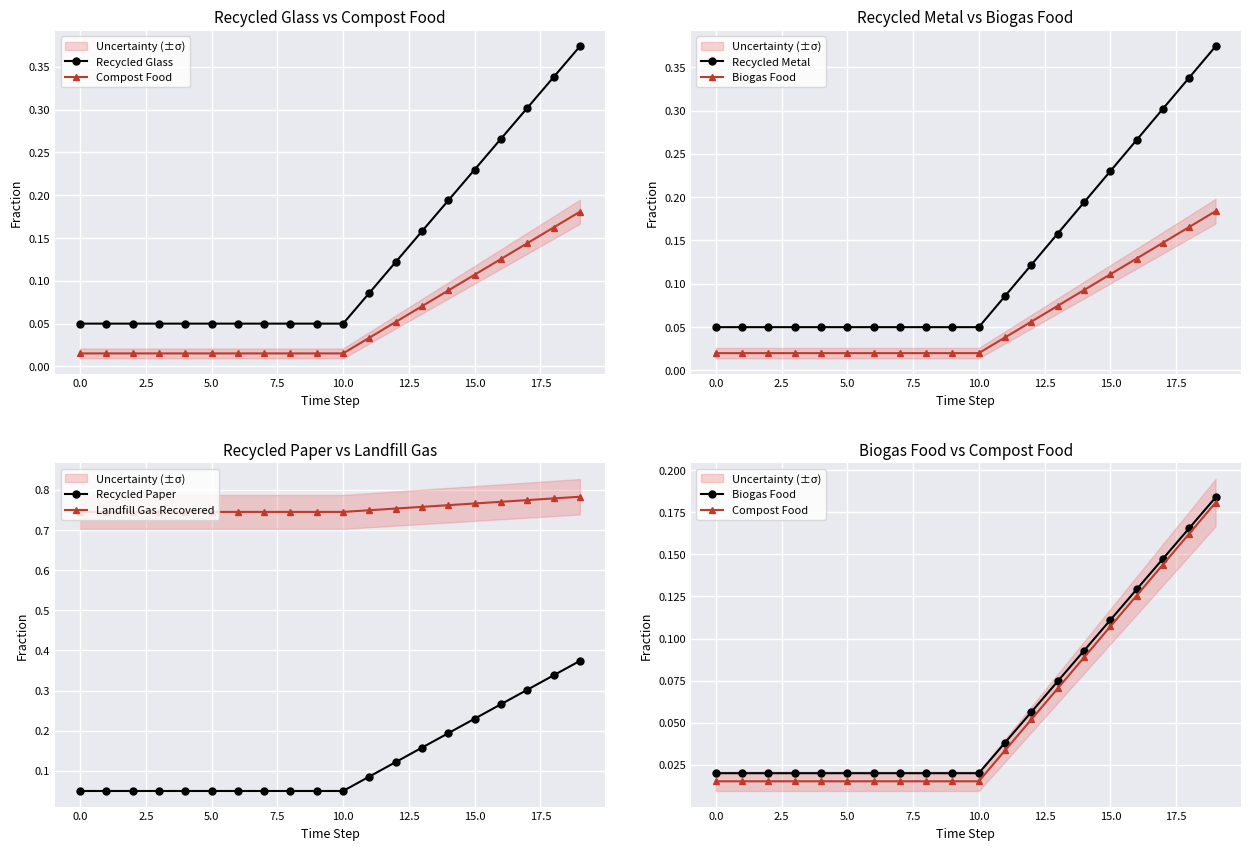

True or false: Landfill Gas Recovered and Recycled Paper cross at least once.

False